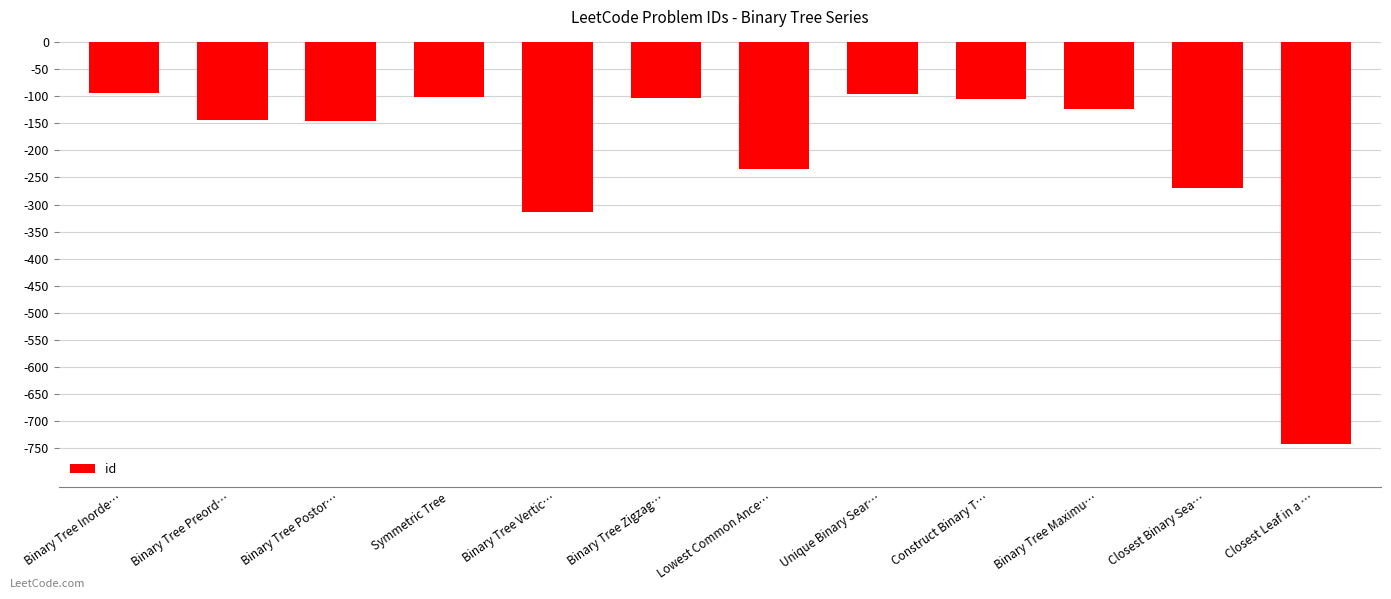

What is the smallest value displayed?

-742